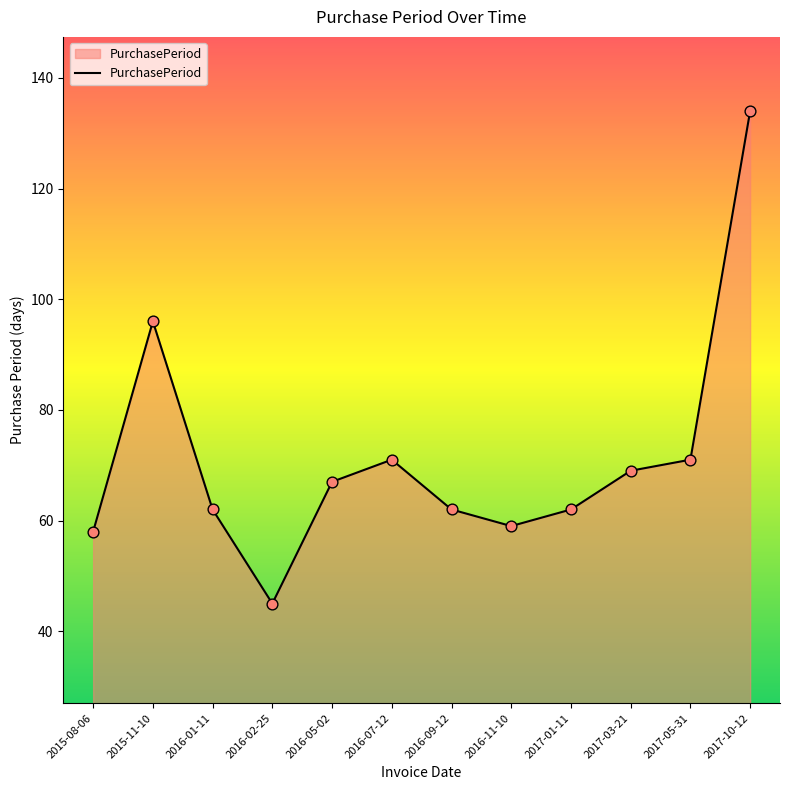

What is the change in value from 2016-02-25 to 2017-05-31?

+26